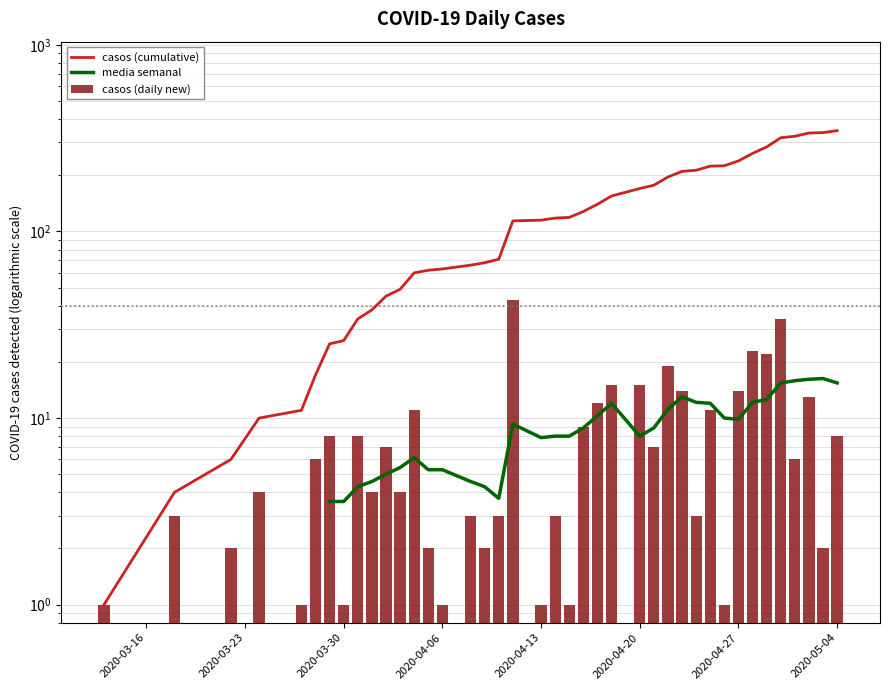

What is the difference between the maximum and minimum values in the casos (daily new) series?

42.0